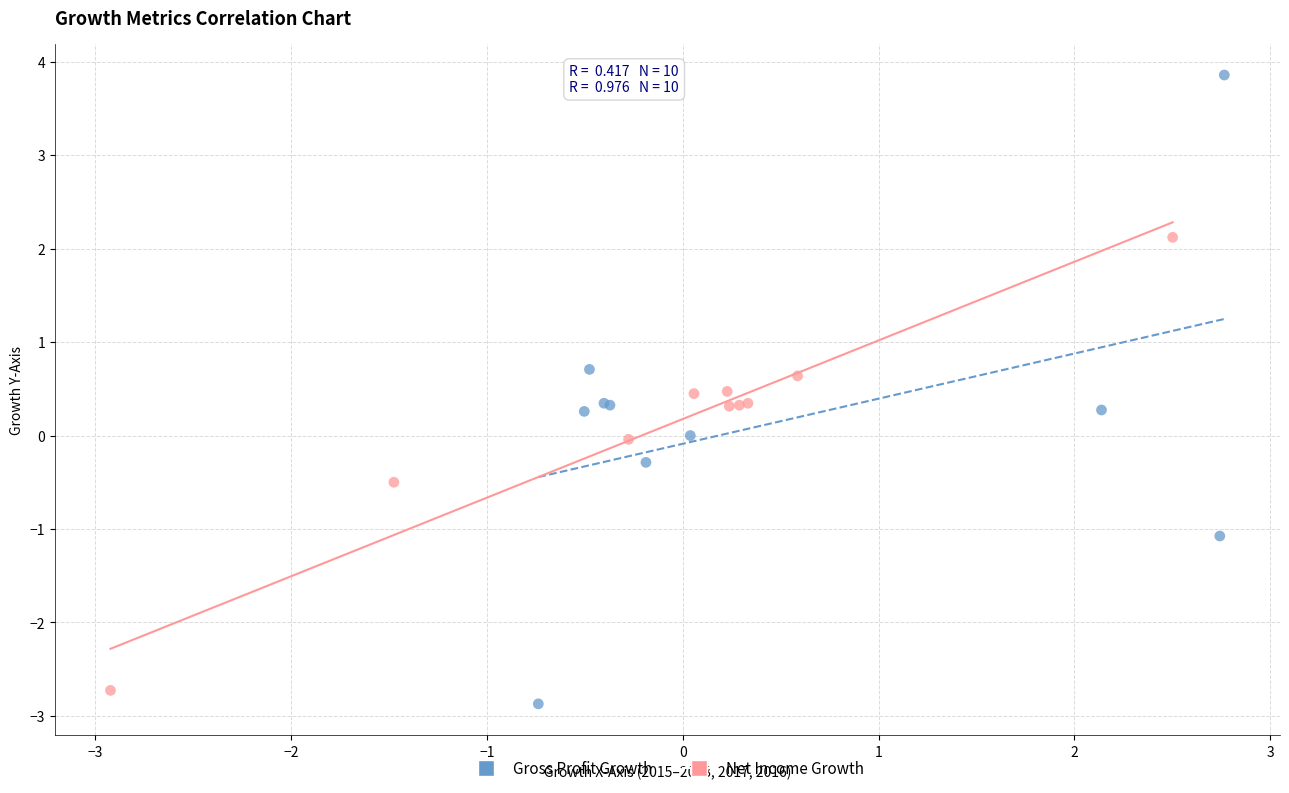

What are all the series names shown in the legend?

Gross Profit Growth, Net Income Growth